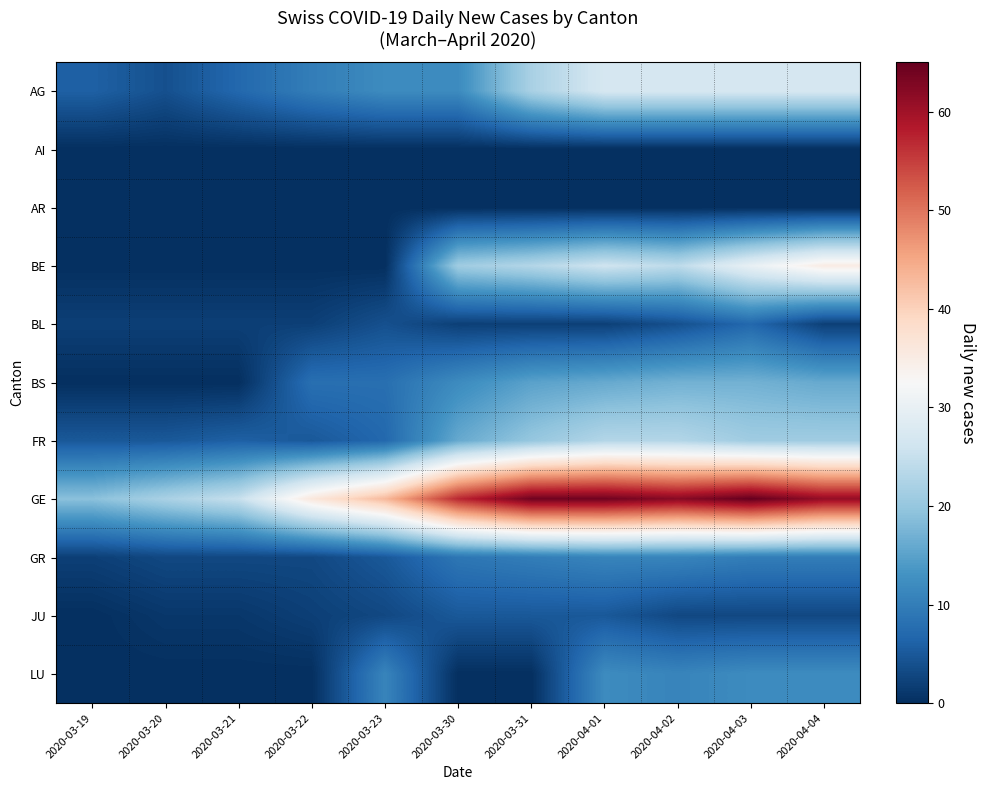

At which category is the sum across all series the highest?

2020-04-03